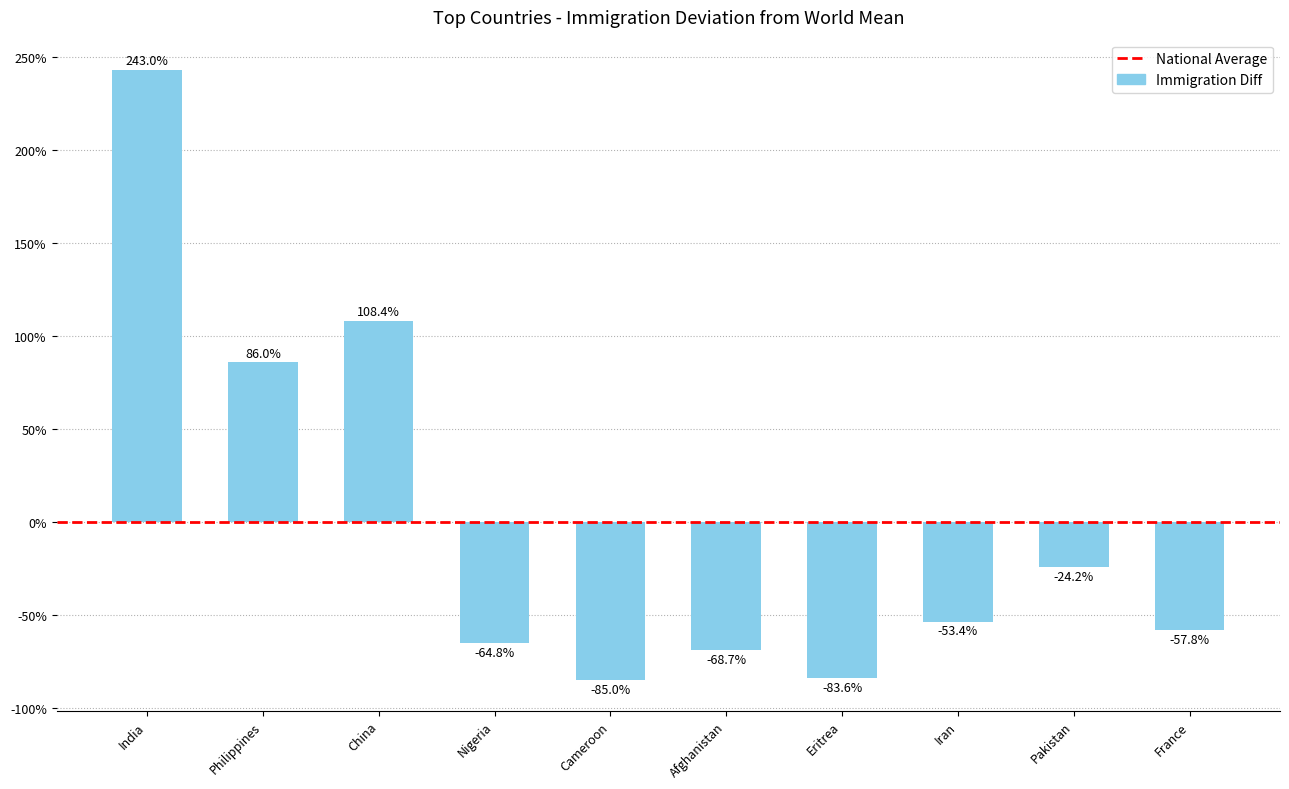

Where is the data nearest to the value 79?

Philippines